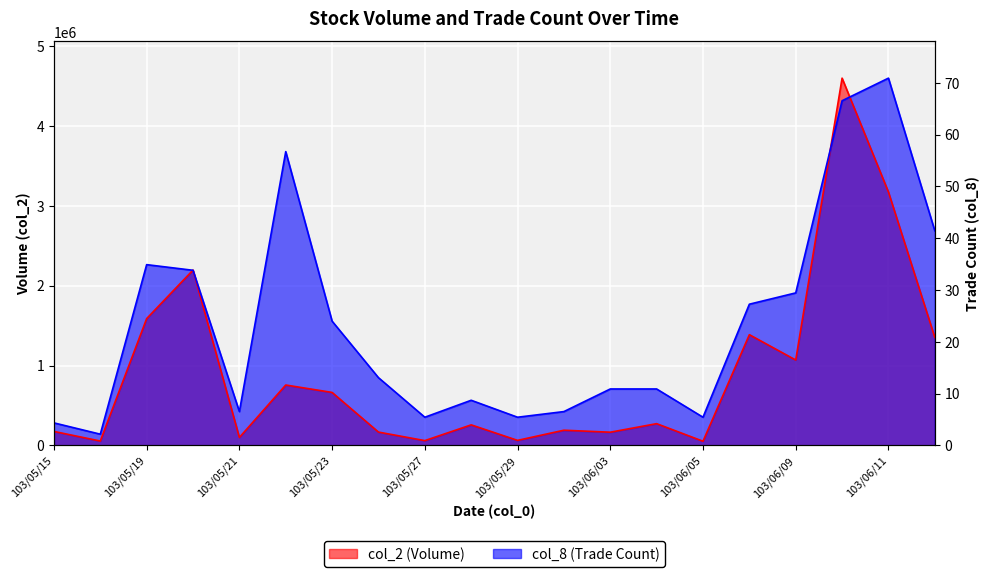

Between which two adjacent categories do col_8 and col_2 first intersect?

103/05/19 and 103/05/20